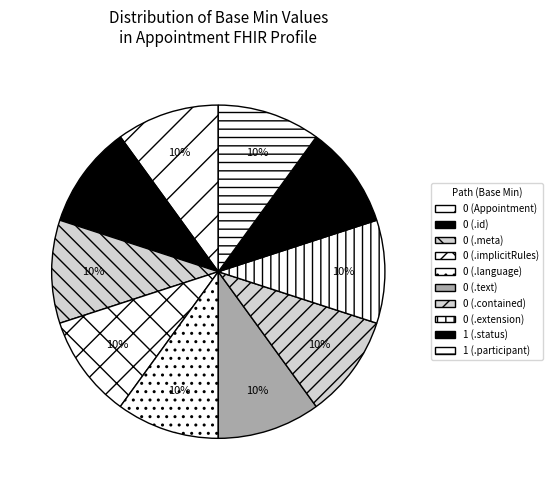

How many slices are in this pie chart?

10